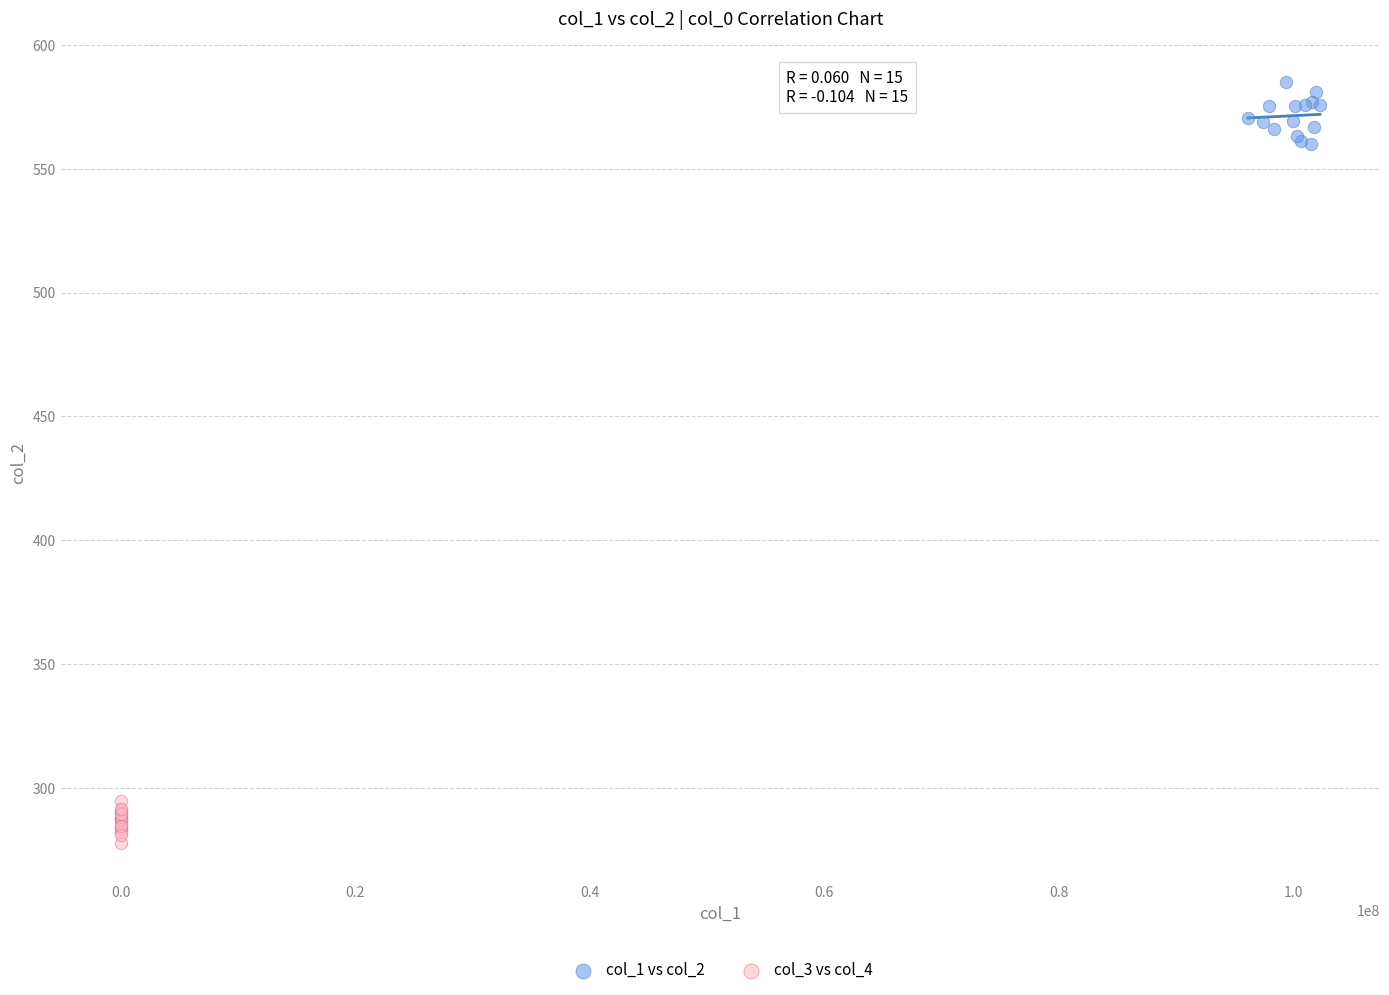

Which series contains the highest Y value?

col_1 vs col_2